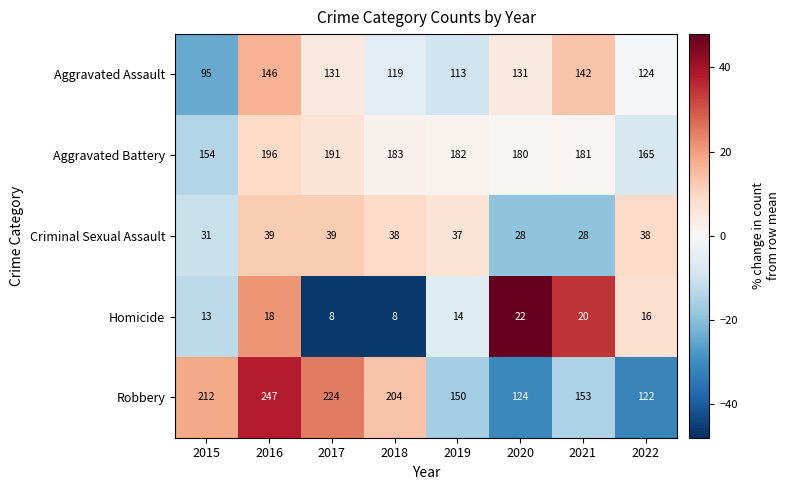

At how many categories does at least one series exceed 144?

8